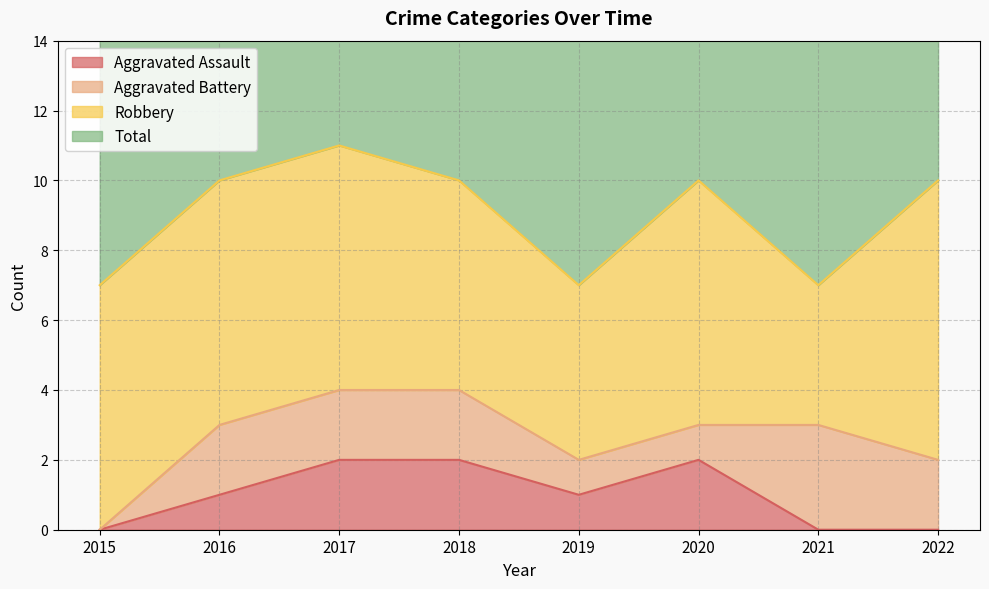

The value of Aggravated Assault at 2021 is -1. True or false?

False